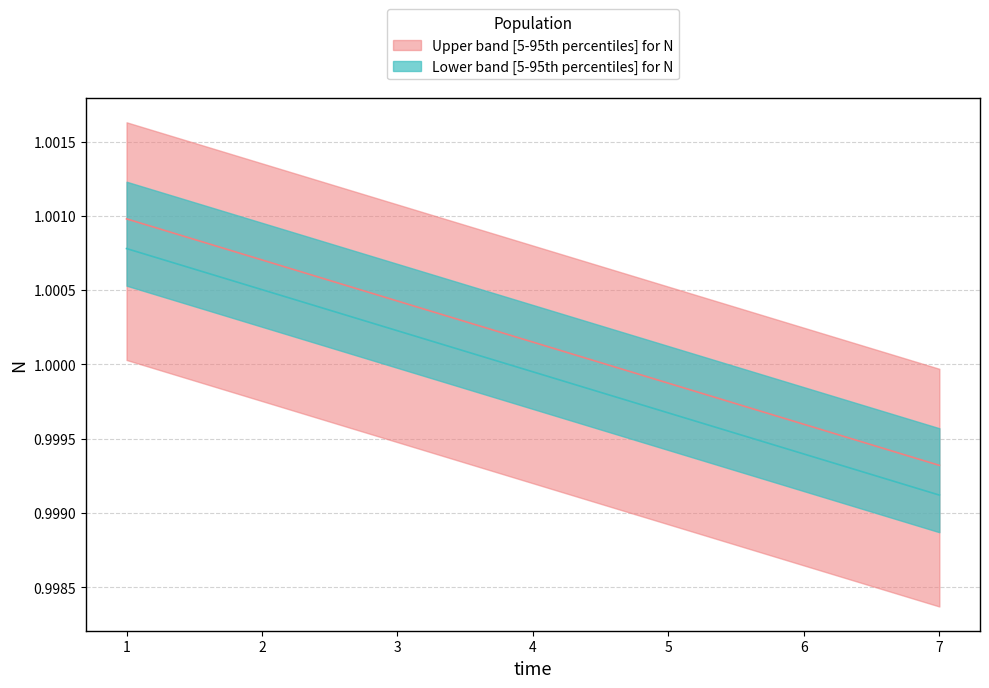

What is the sum of all values?

7.0